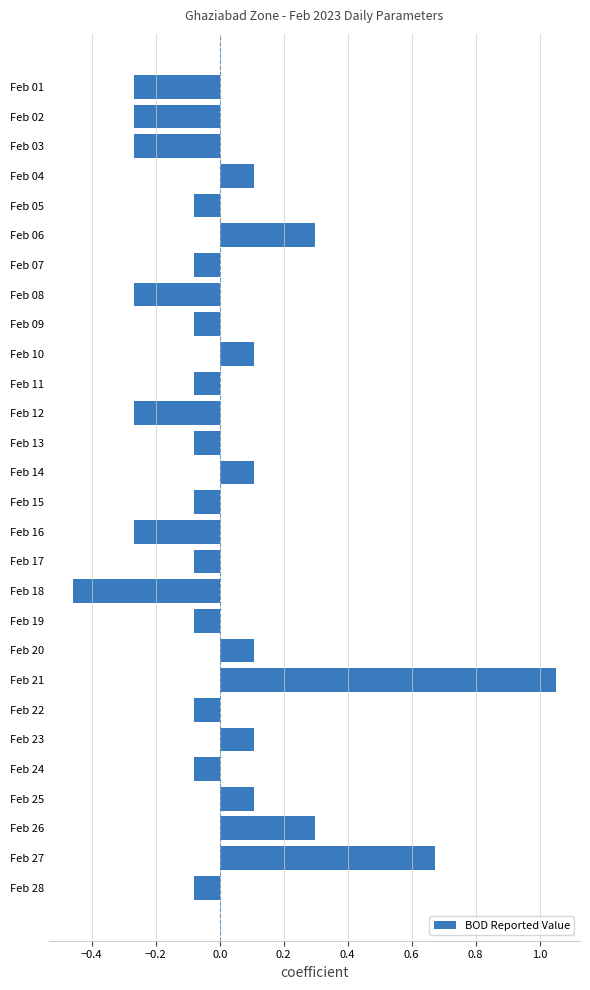

What is the change in value from Feb 11 to Feb 20?

+0.2